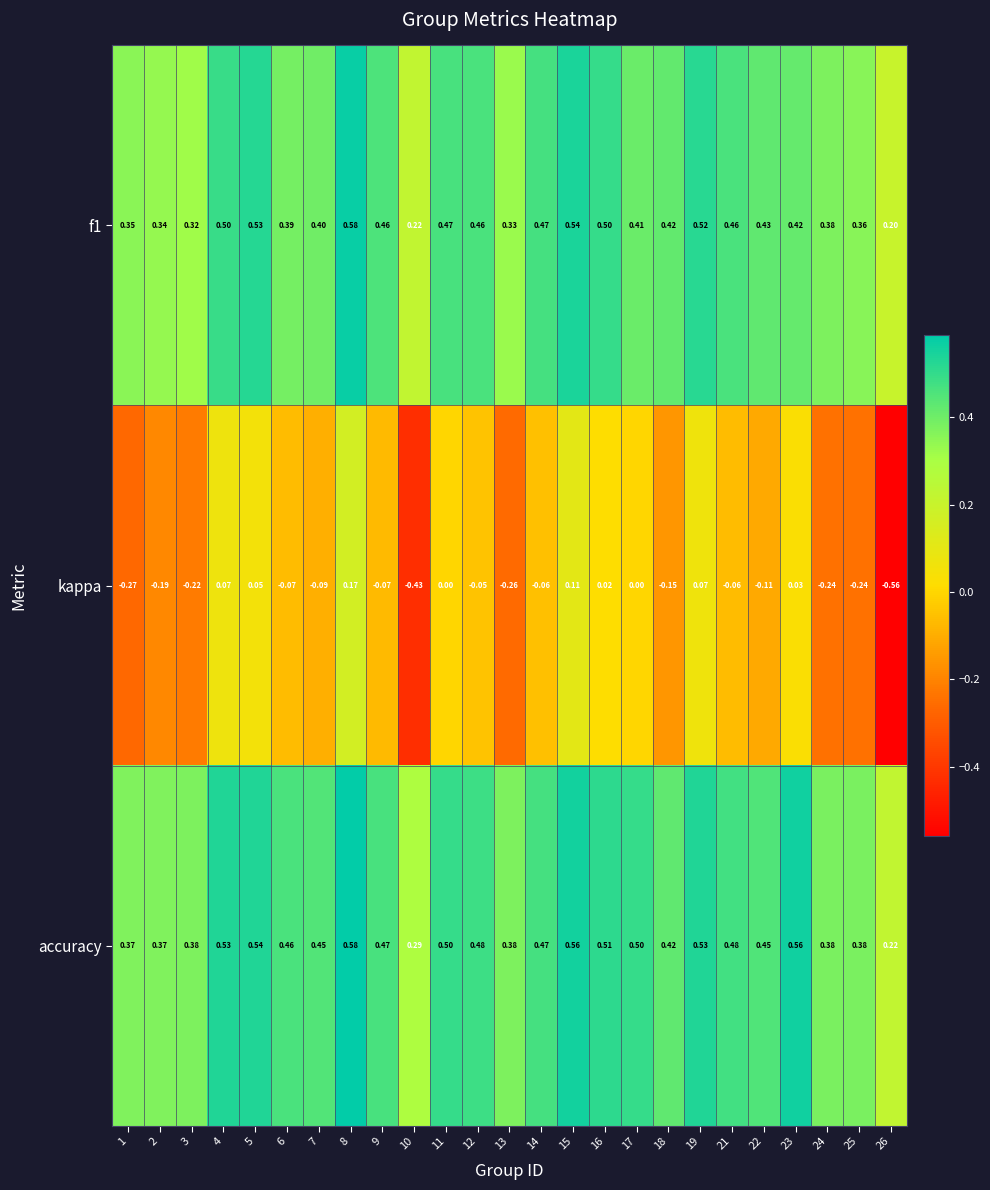

Is the value of f1 at 6 greater than the value of accuracy at 19?

No